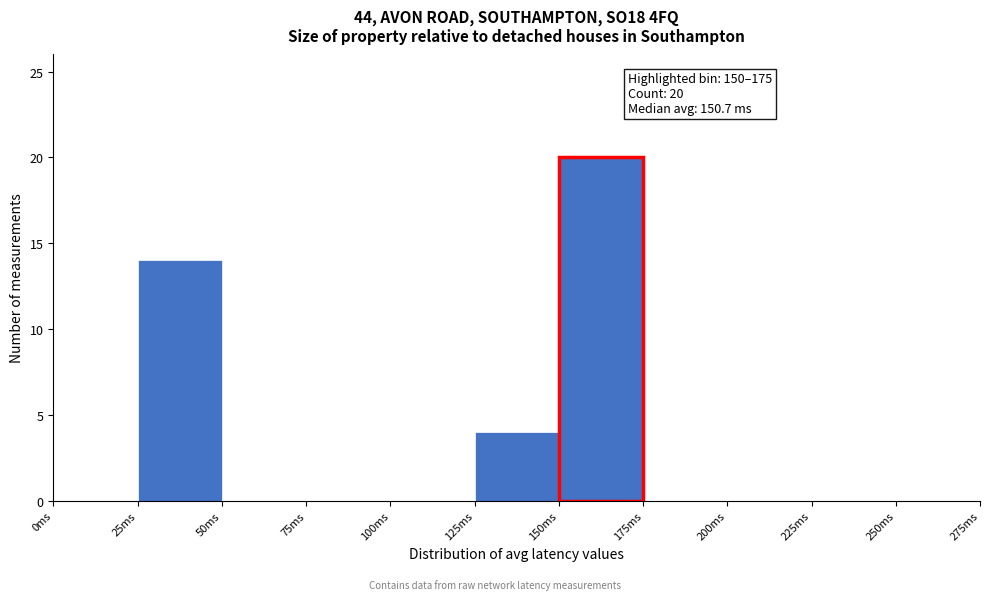

Over which range of the x-axis is the bar tallest?

150 to 175